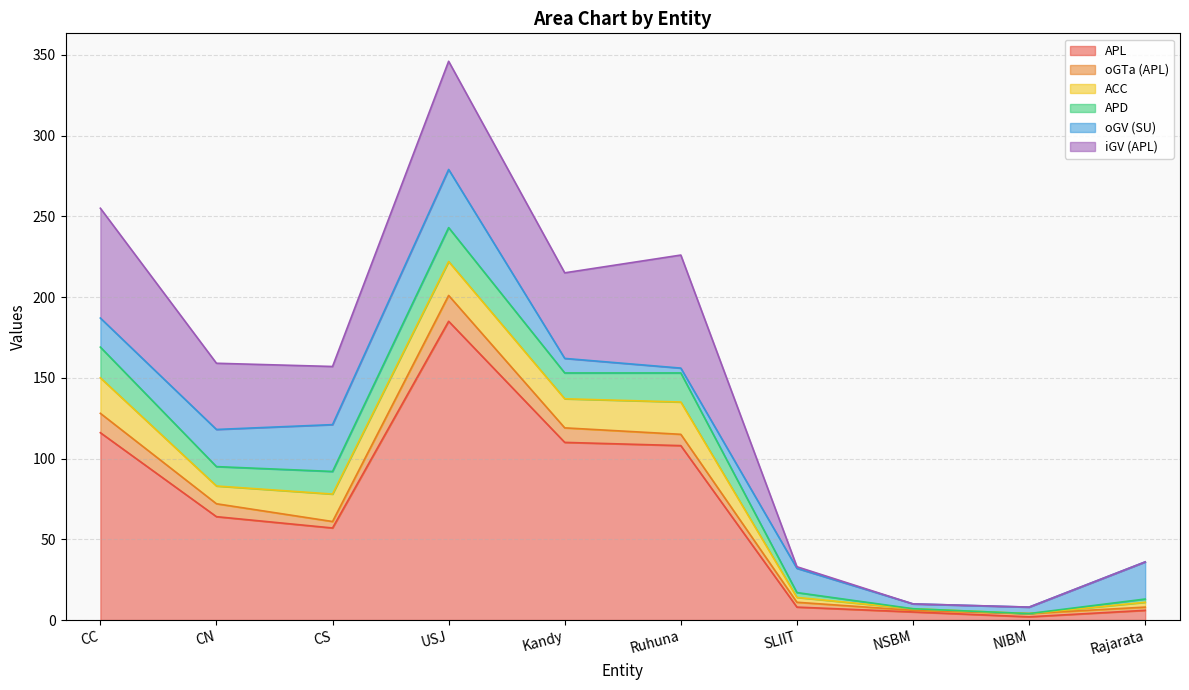

Rank the series at CC from lowest to highest value.

oGTa (APL), oGV (SU), APD, ACC, iGV (APL), APL